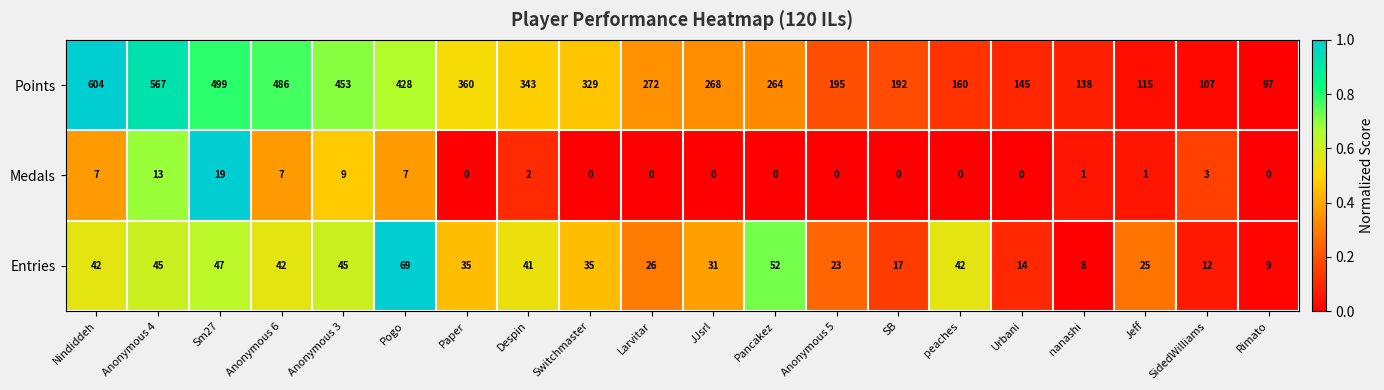

What is the difference between the highest and lowest values at SB?

192